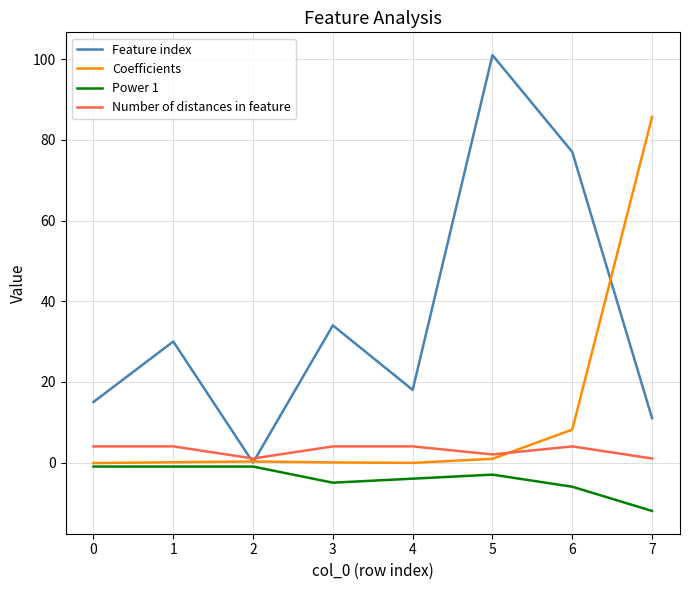

How many lines are shown in the chart?

4